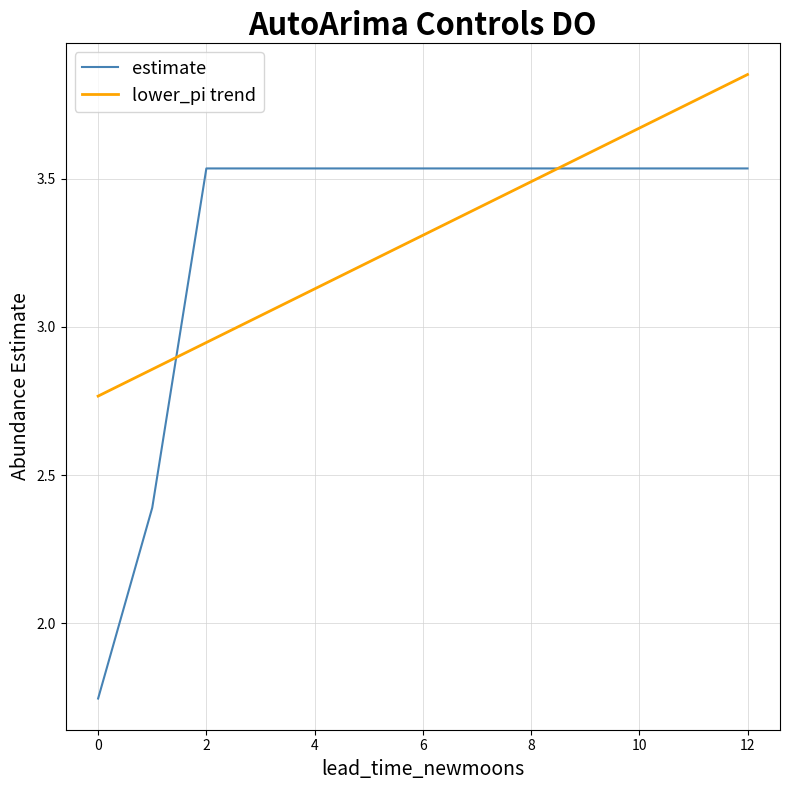

Which series has the widest spread of values?

estimate